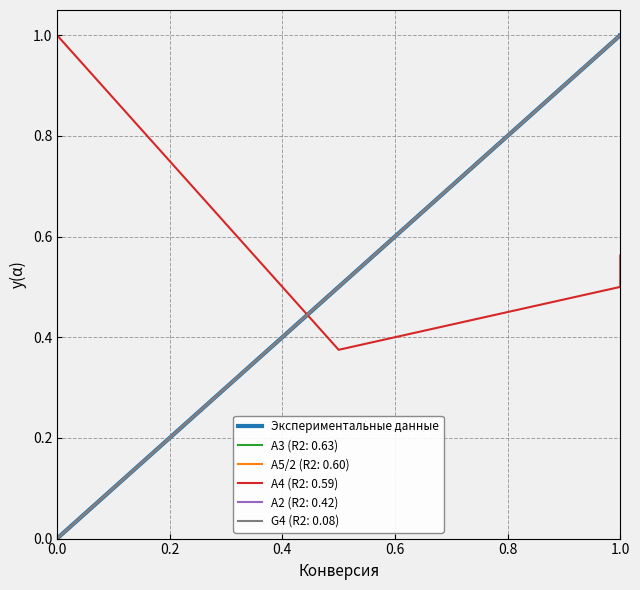

Does the chart display data point markers on the line(s)?

No